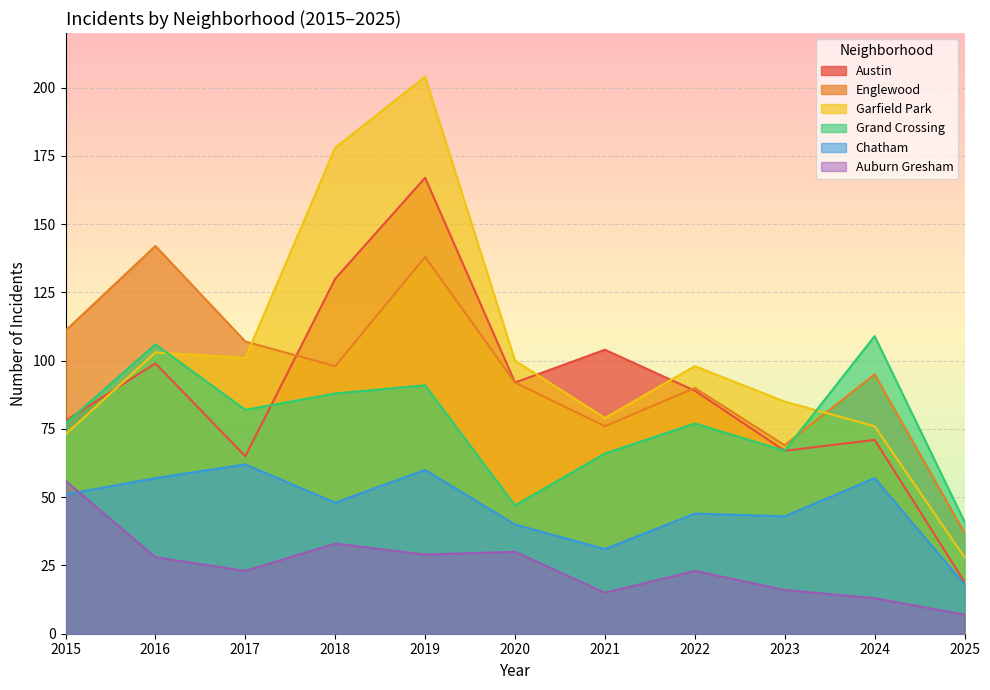

Which series has the largest total across all categories?

Garfield Park